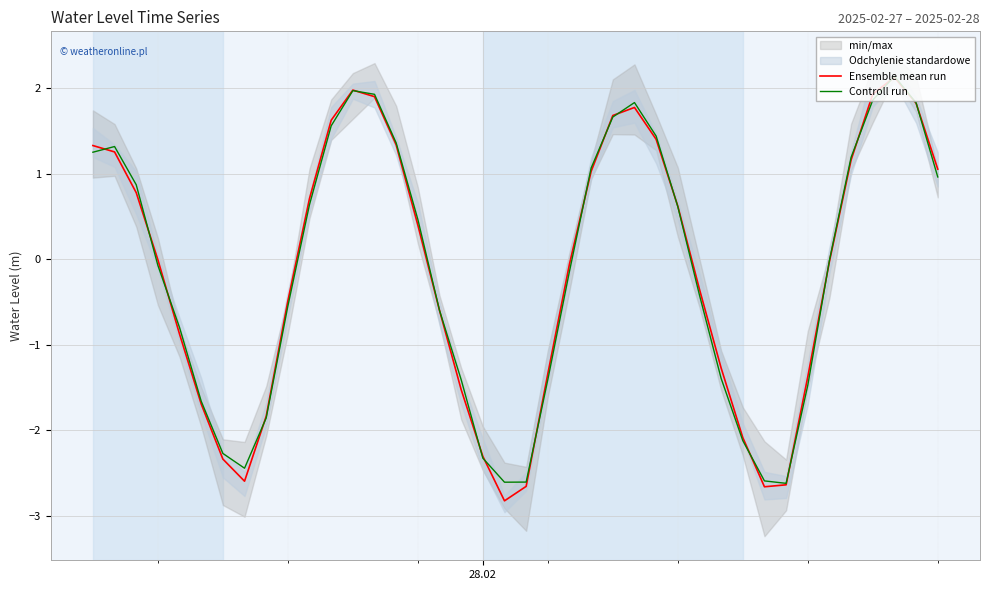

What is the smallest value displayed?

-2.8